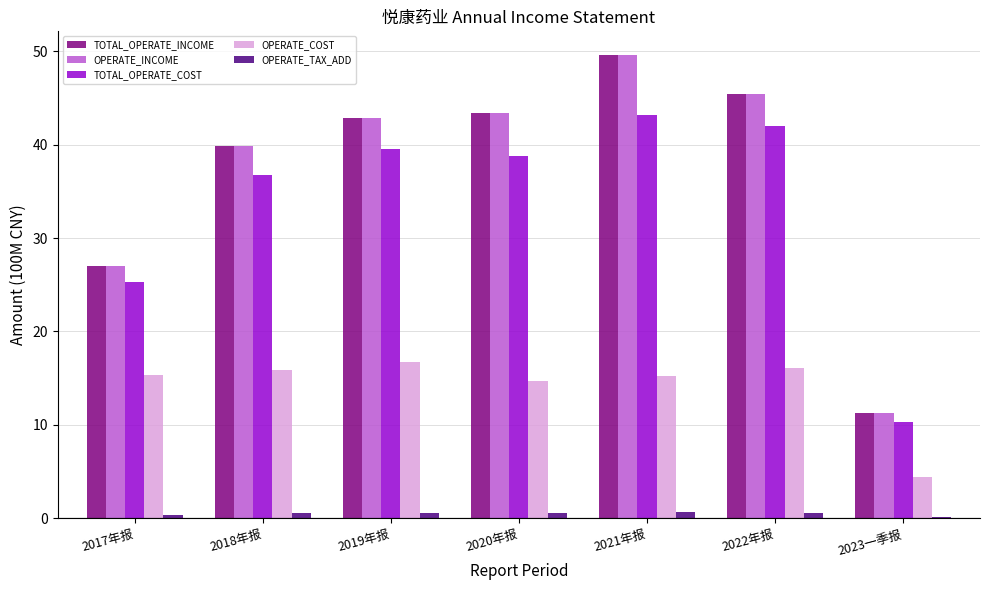

Which category has the highest value in the TOTAL_OPERATE_COST series?

2021年报